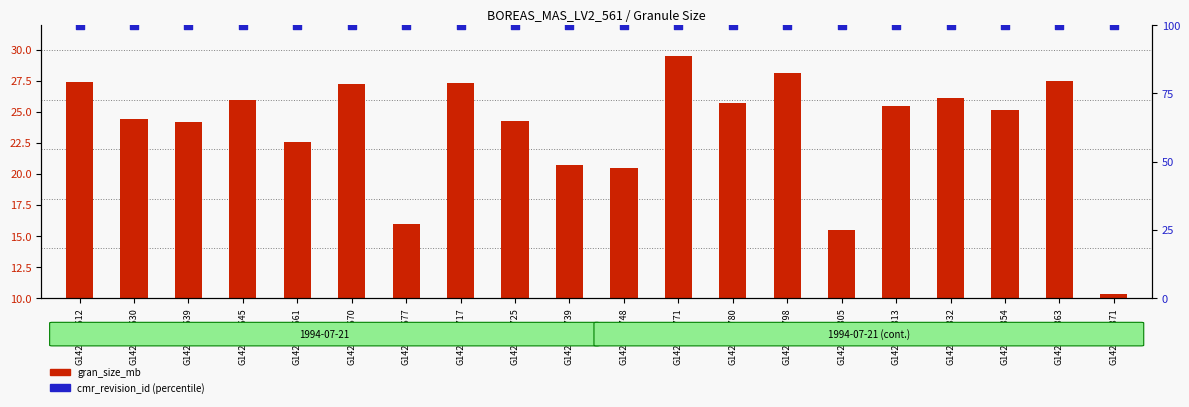

Which series contains the lowest Y value?

gran_size_mb